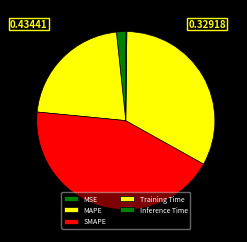

To the nearest percent, what percentage of the pie is Training Time?

33%